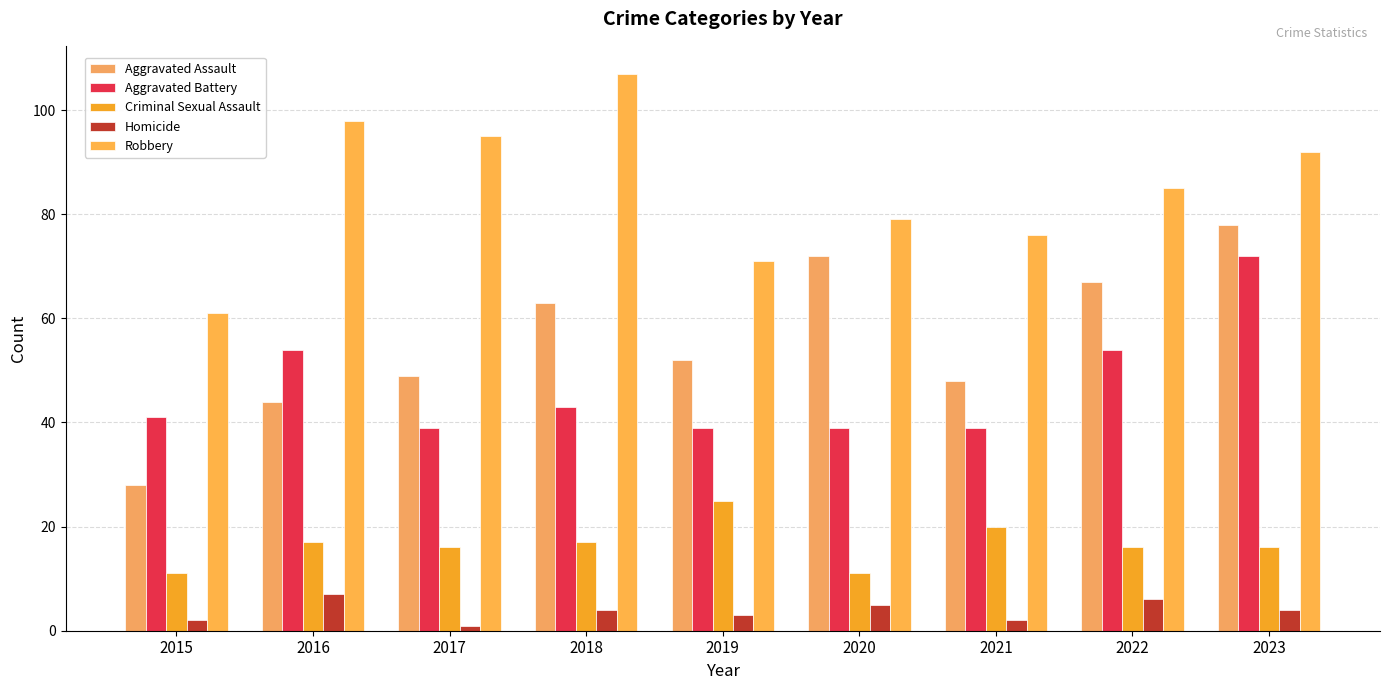

Is it true that Robbery equals 85 at 2022?

True